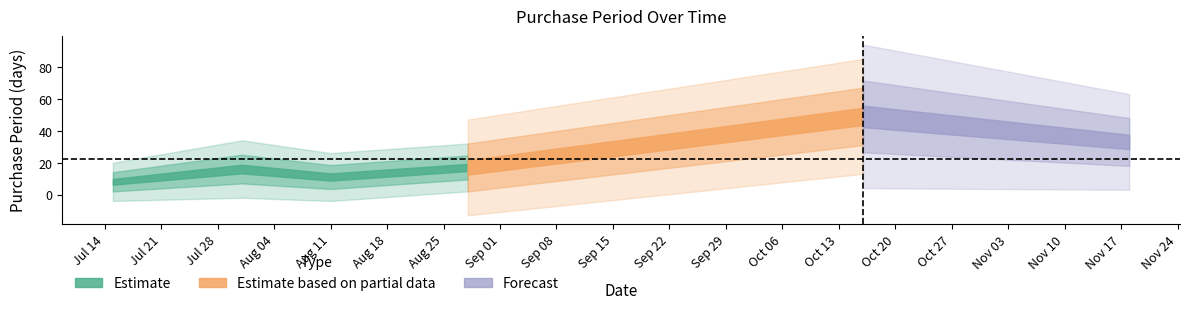

Which label corresponds to the largest value in the chart?

2015-10-16